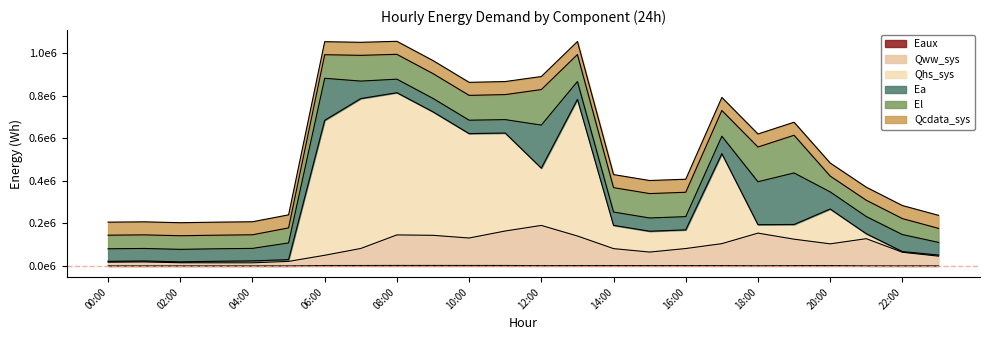

What is the difference between the maximum and minimum values in the Qhs_sys series?

794560.4